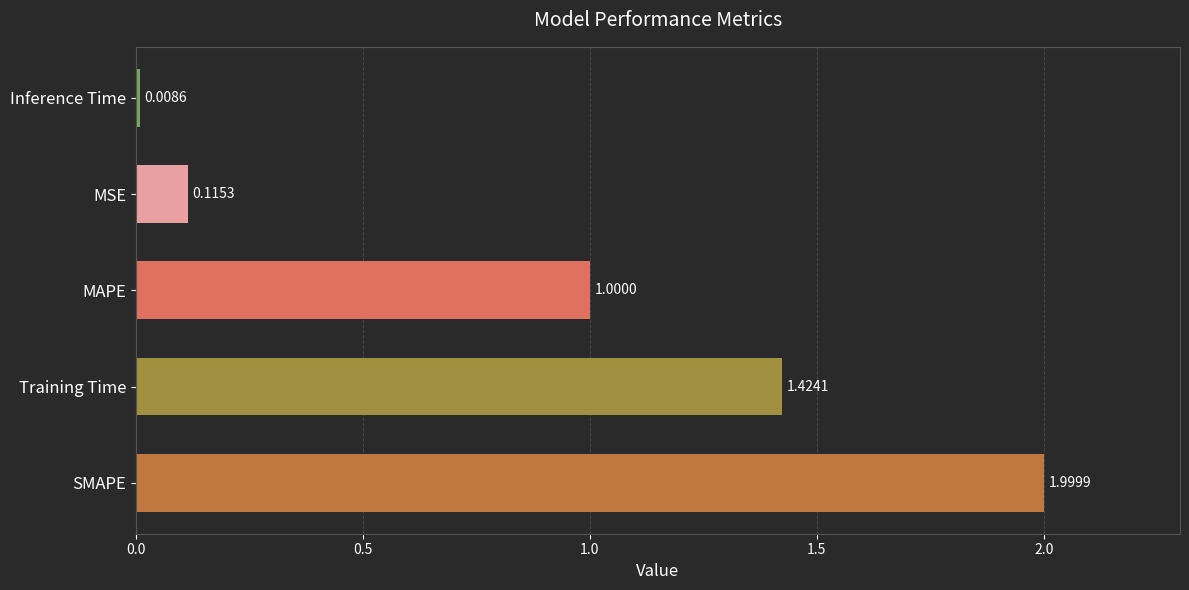

Are the bars horizontal?

Yes